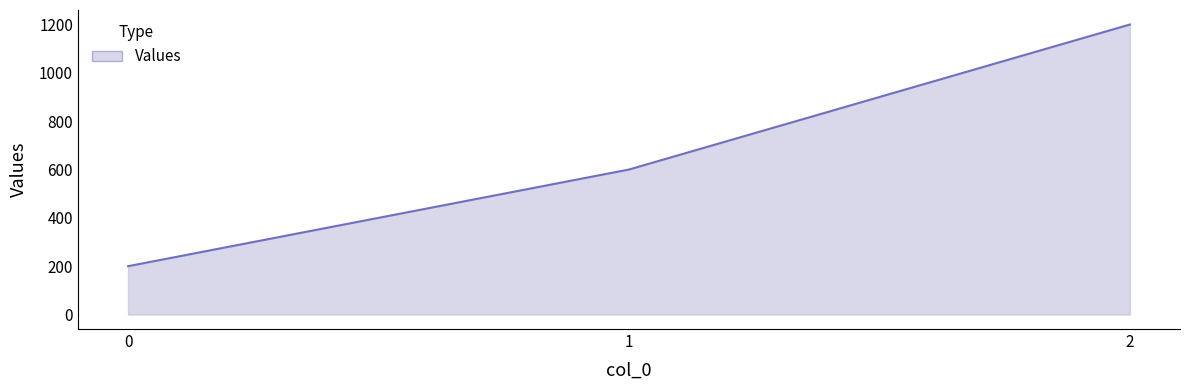

What is the average value?

667